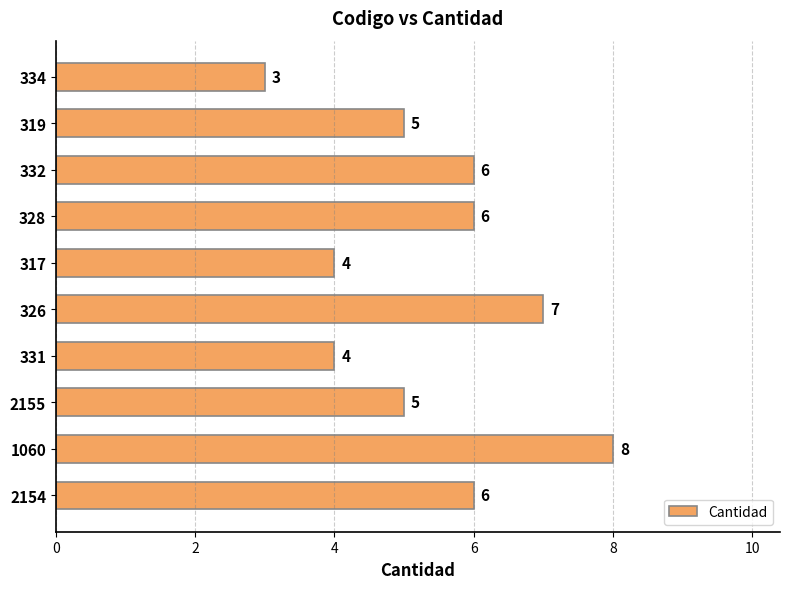

How many values are between 4 and 6?

7